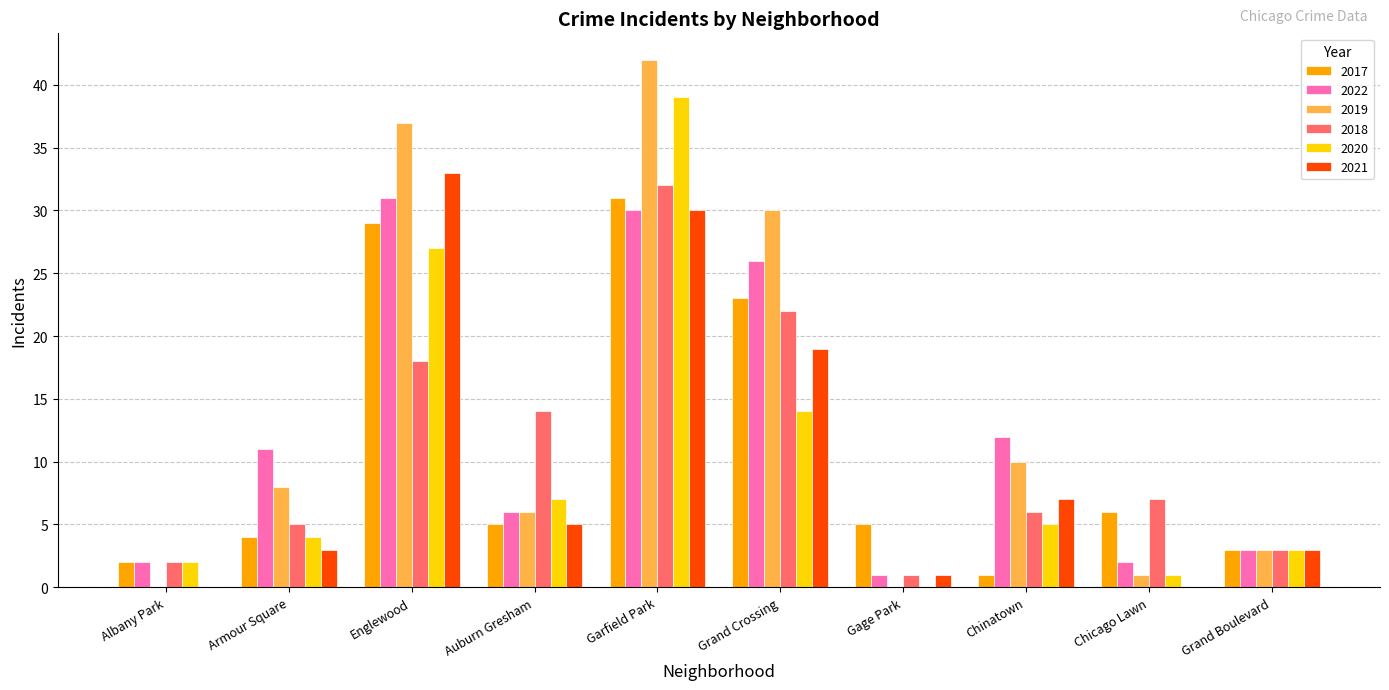

The value of 2020 at Grand Boulevard is 1. True or false?

False